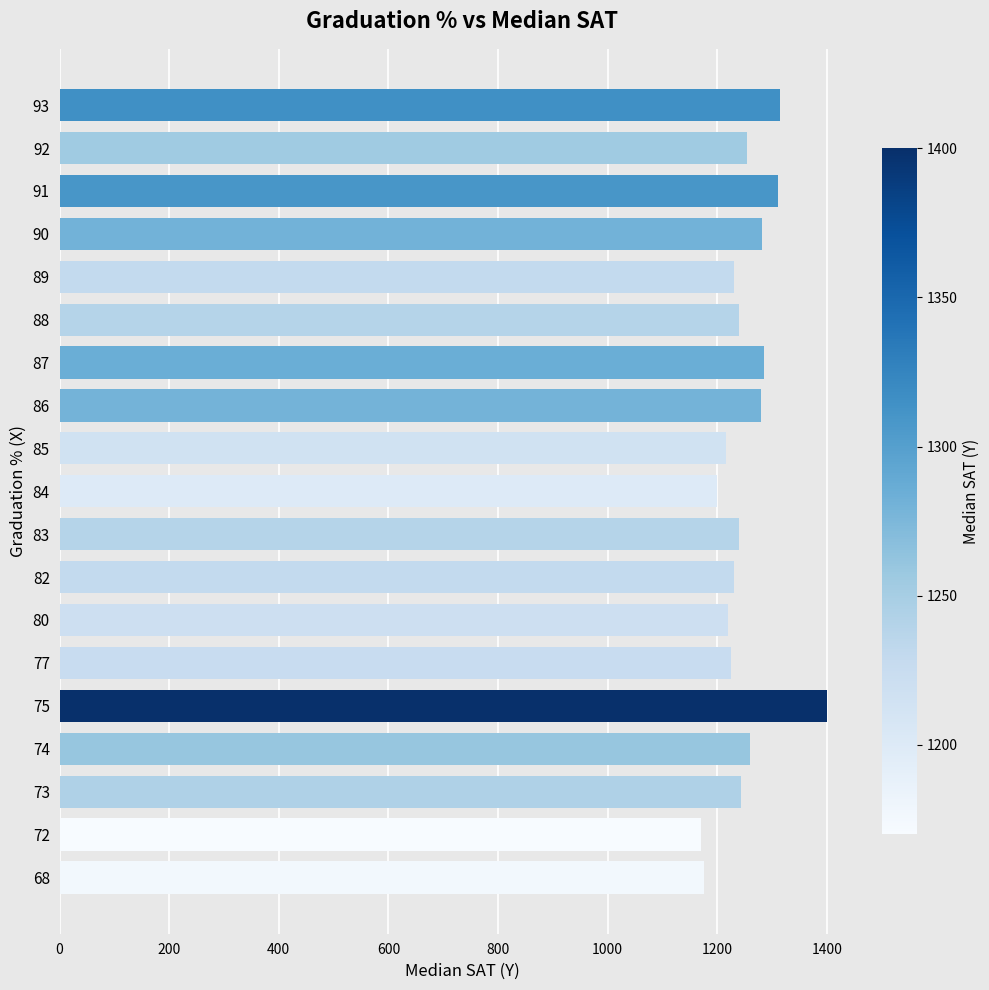

What is the greatest value displayed?

1400